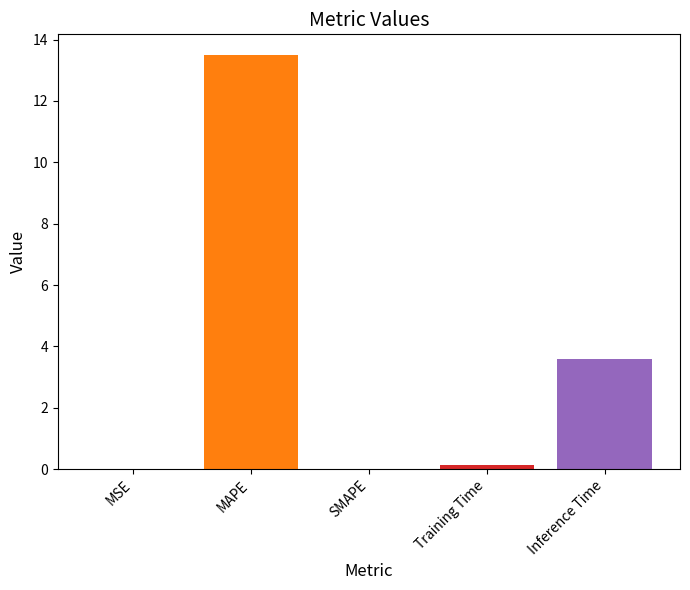

True or false: the data shows -7.3 at SMAPE.

False